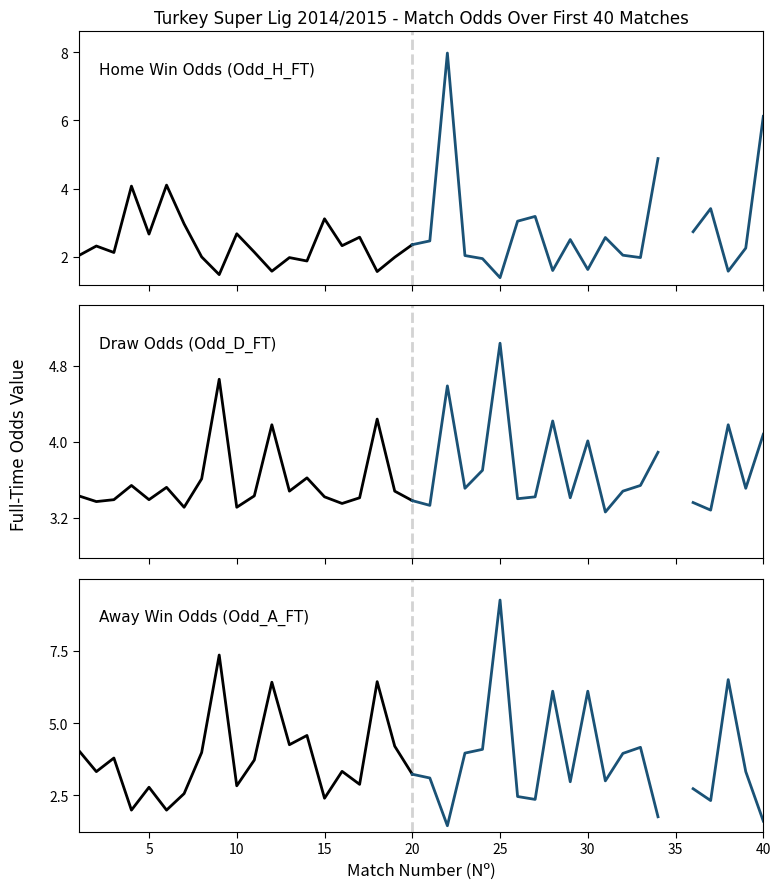

Where does the Odd_H_FT series first go above 2?

1